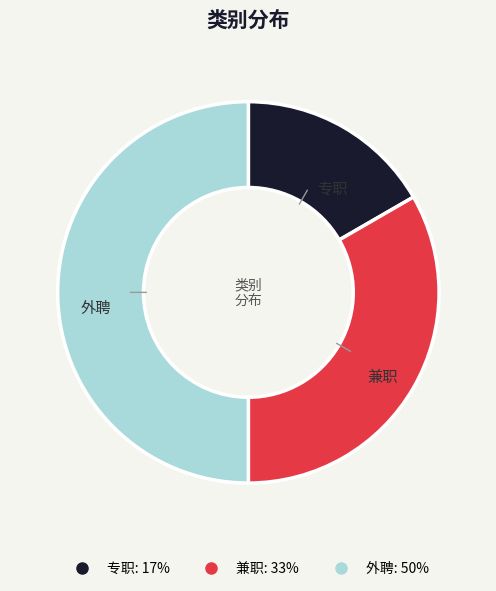

Which category has the biggest portion of the pie?

外聘